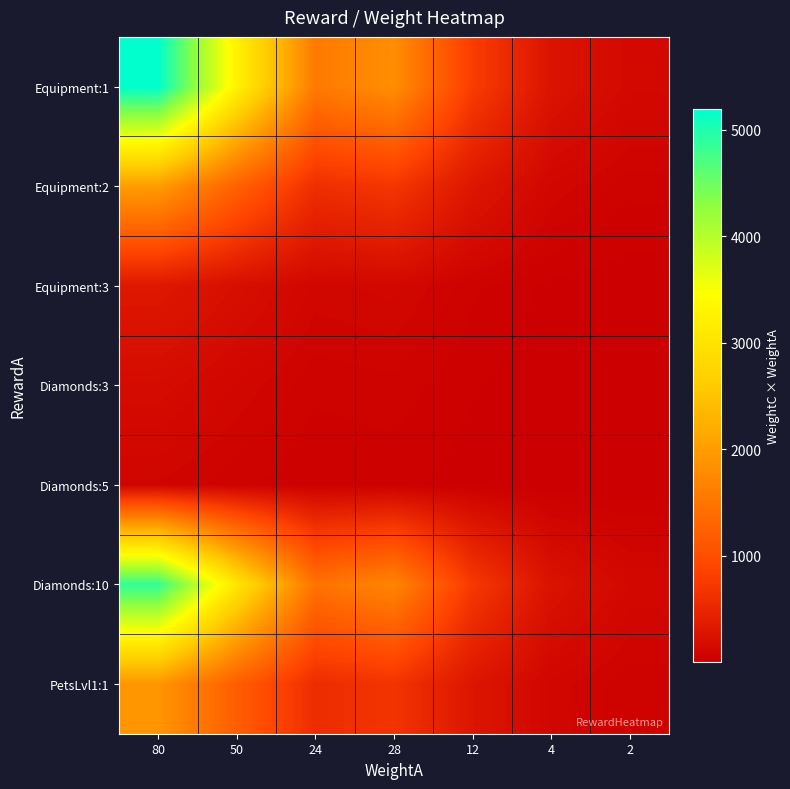

Which series has the largest total across all categories?

Equipment:1